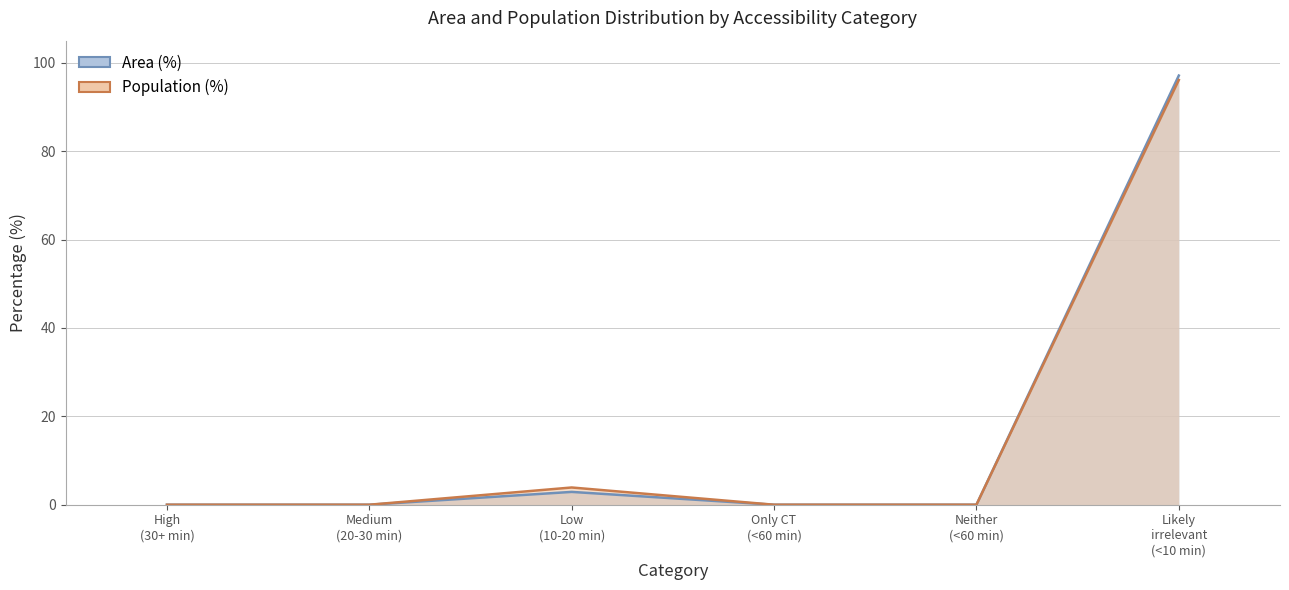

Is it true that Population (%) equals 3.9 at Low (10-20 min)?

True